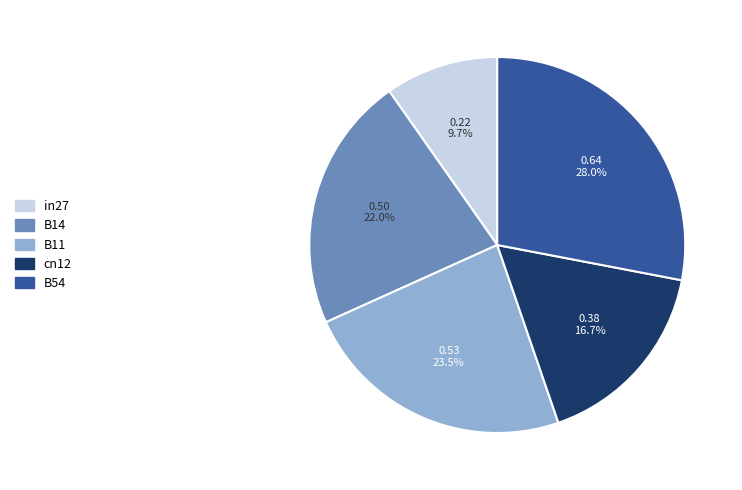

How many segments does this pie chart have?

5